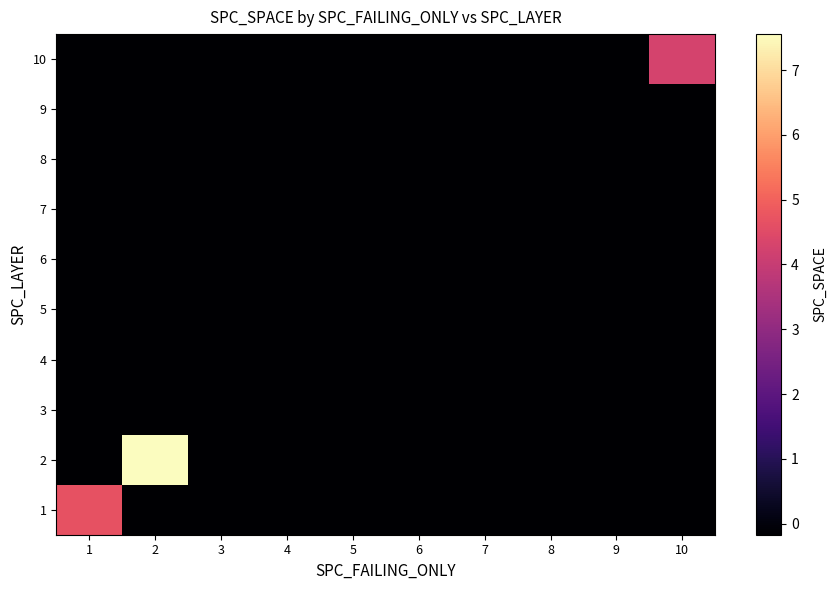

Count the number of data series in this chart.

10